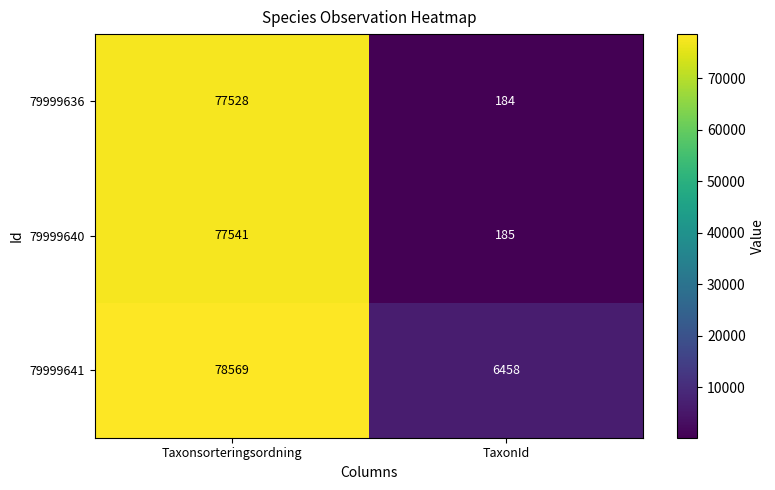

True or false: 79999641 has a value of 78569 at Taxonsorteringsordning.

True